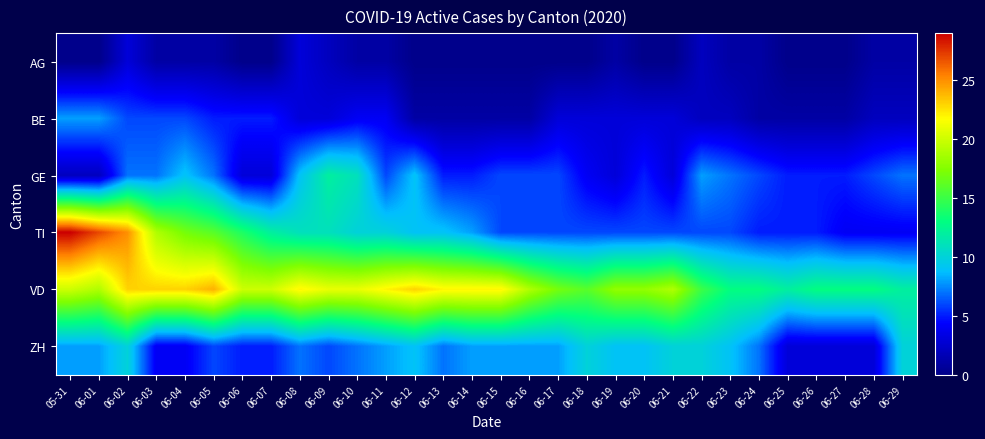

List the series in order of their peak value, lowest first.

AG, BE, ZH, GE, VD, TI